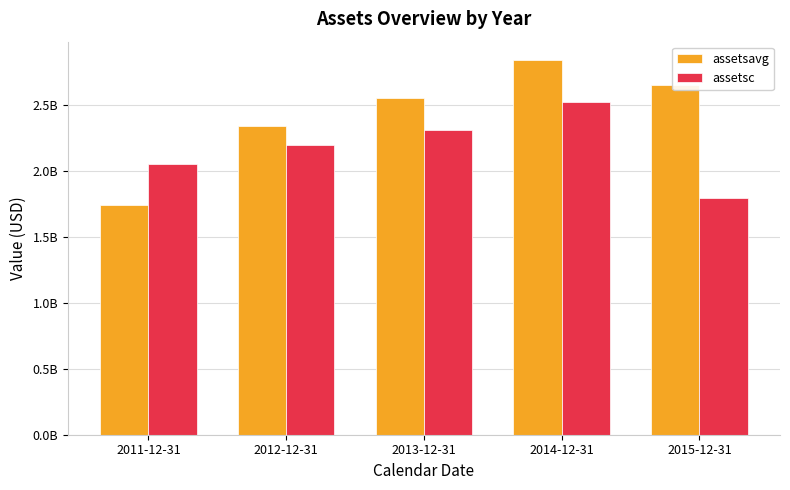

Between 2011-12-31 and 2014-12-31, which is larger?

2014-12-31